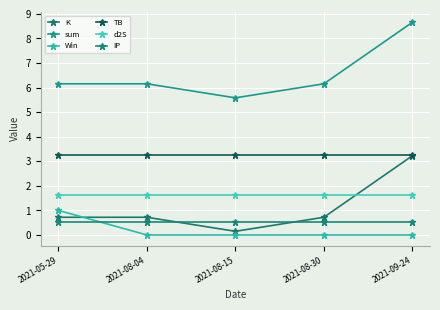

What is the sum of all Win values?

1.0